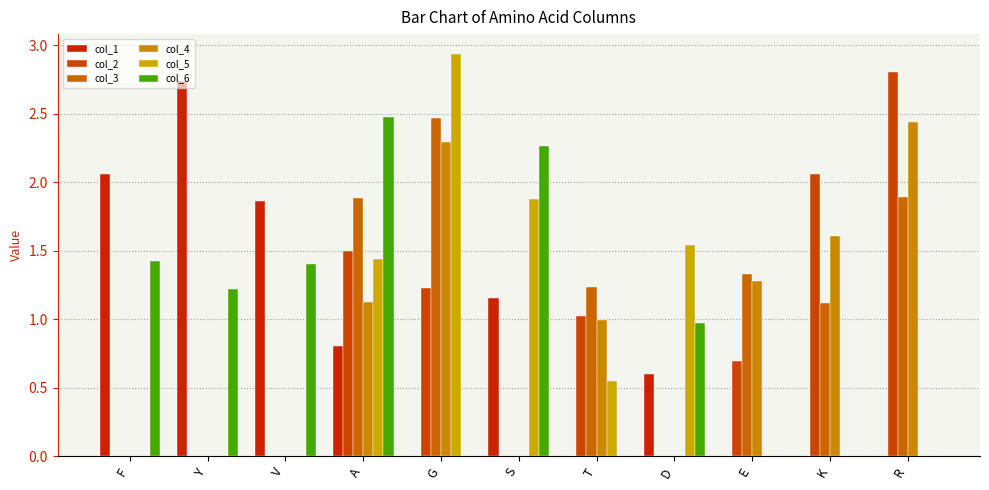

Are the bars grouped side by side (vs. stacked)?

Yes